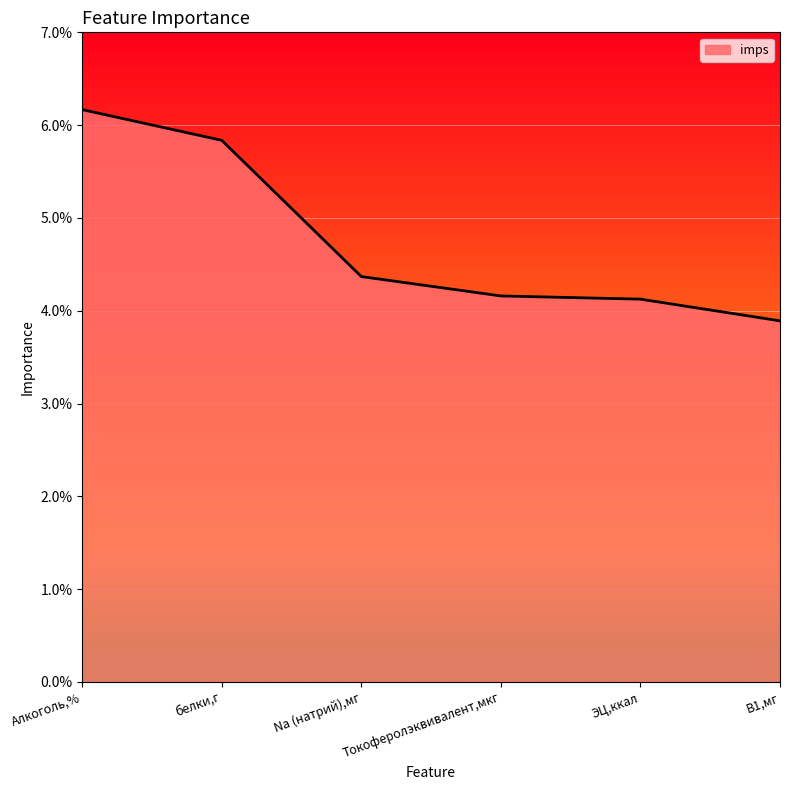

List the labels in order of value, smallest first.

B1,мг, ЭЦ,ккал, Токоферолэквивалент,мкг, Na (натрий),мг, белки,г, Алкоголь,%